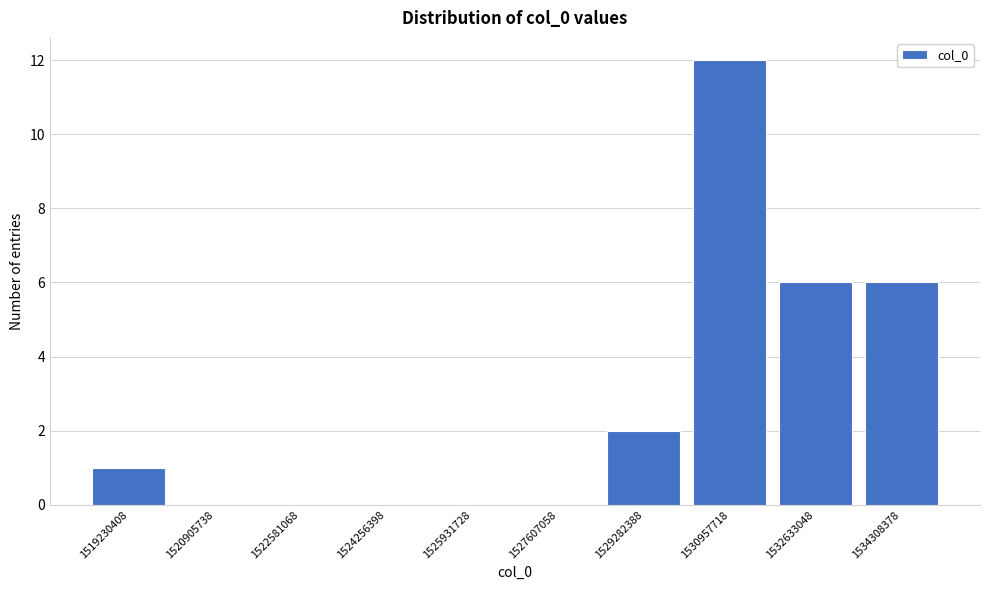

Reading left to right, what are all the values shown in this chart?

1519230408=1	1520905738=0	1522581068=0	1524256398=0	1525931728=0	1527607058=0	1529282388=2	1530957718=12	1532633048=6	1534308378=6